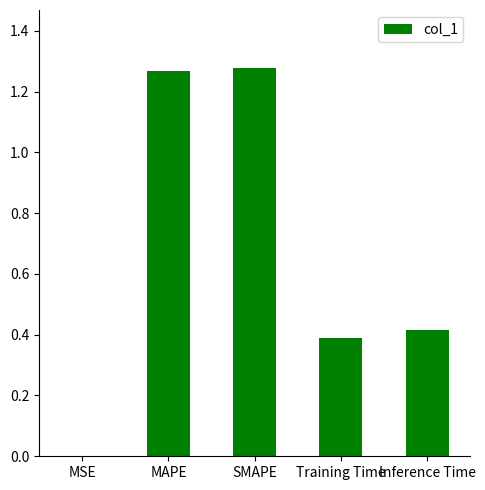

How many categories are shown in the chart?

5